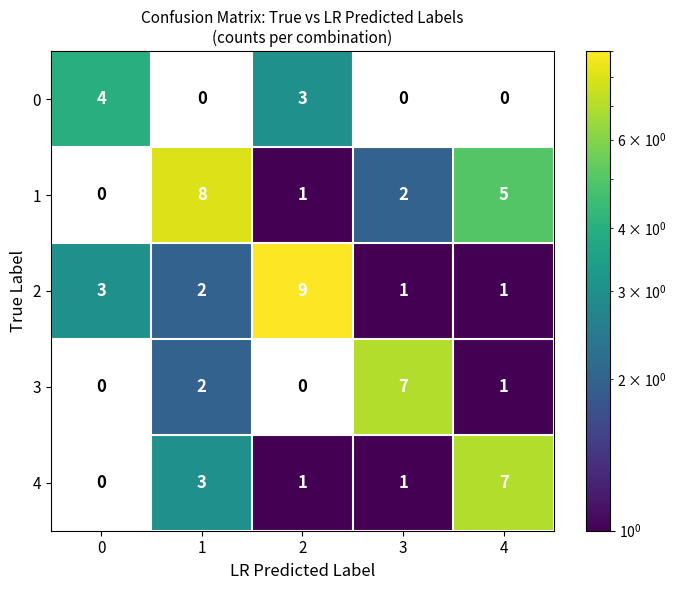

At which category does the chart reach its peak across all series?

2